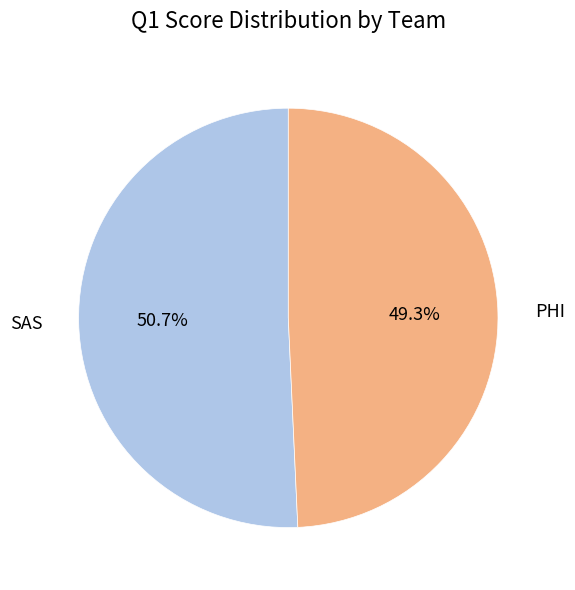

Which has a higher value, PHI or SAS?

SAS